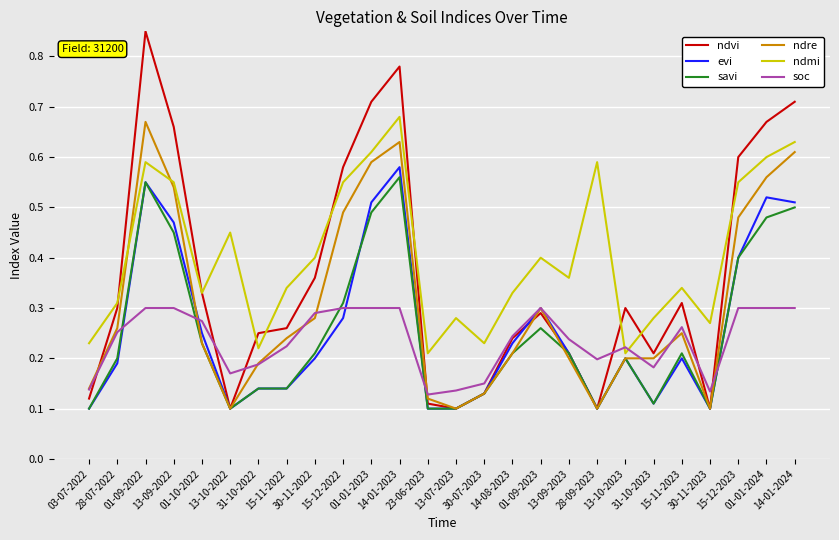

How many lines are shown in the chart?

6